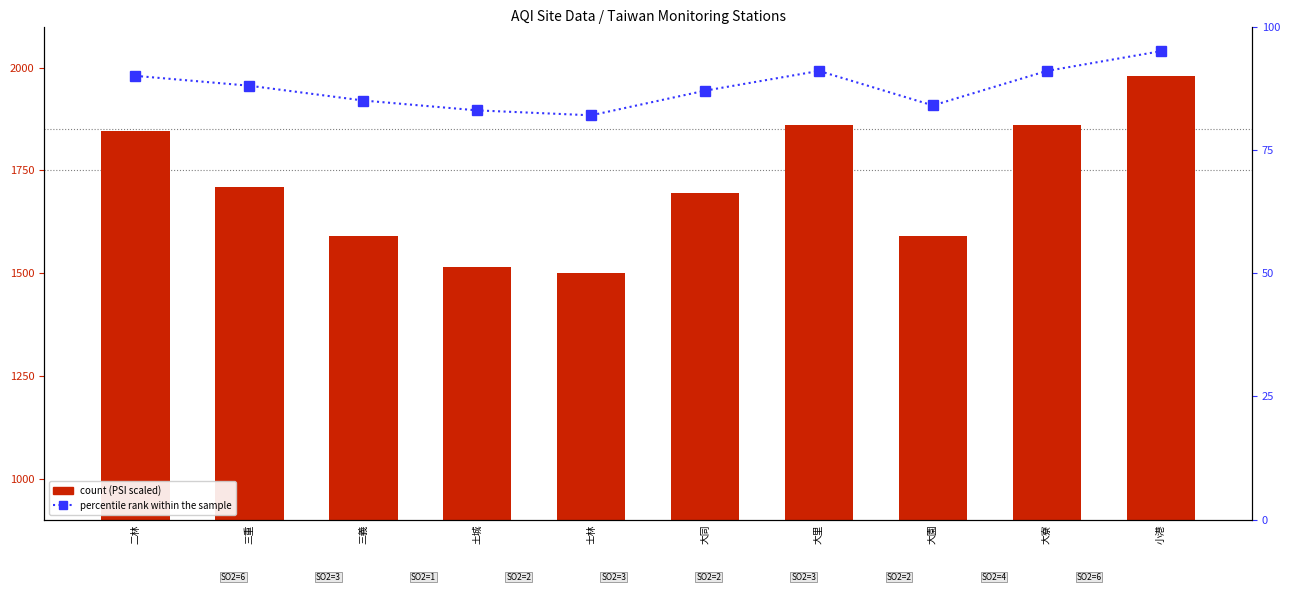

What is the minimum value shown in the chart?

82